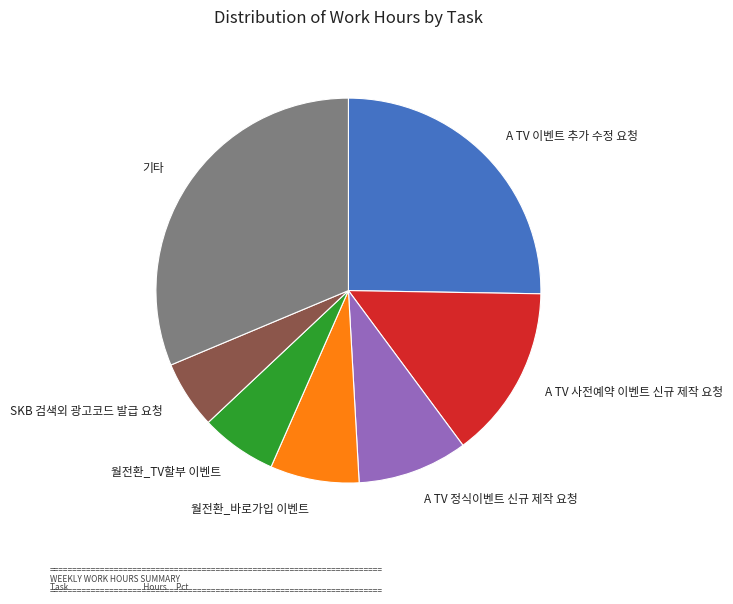

Rank the categories by value from lowest to highest.

SKB 검색외 광고코드 발급 요청, 월전환_TV할부 이벤트, 월전환_바로가입 이벤트, A TV 정식이벤트 신규 제작 요청, A TV 사전예약 이벤트 신규 제작 요청, A TV 이벤트 추가 수정 요청, 기타